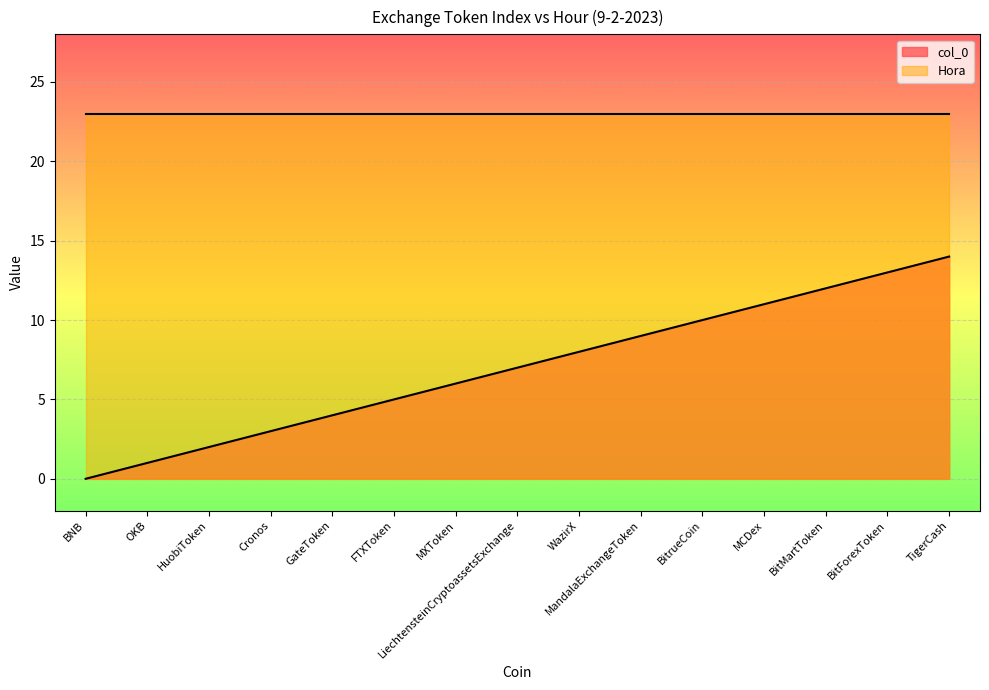

What is the total value across all series at WazirX?

31